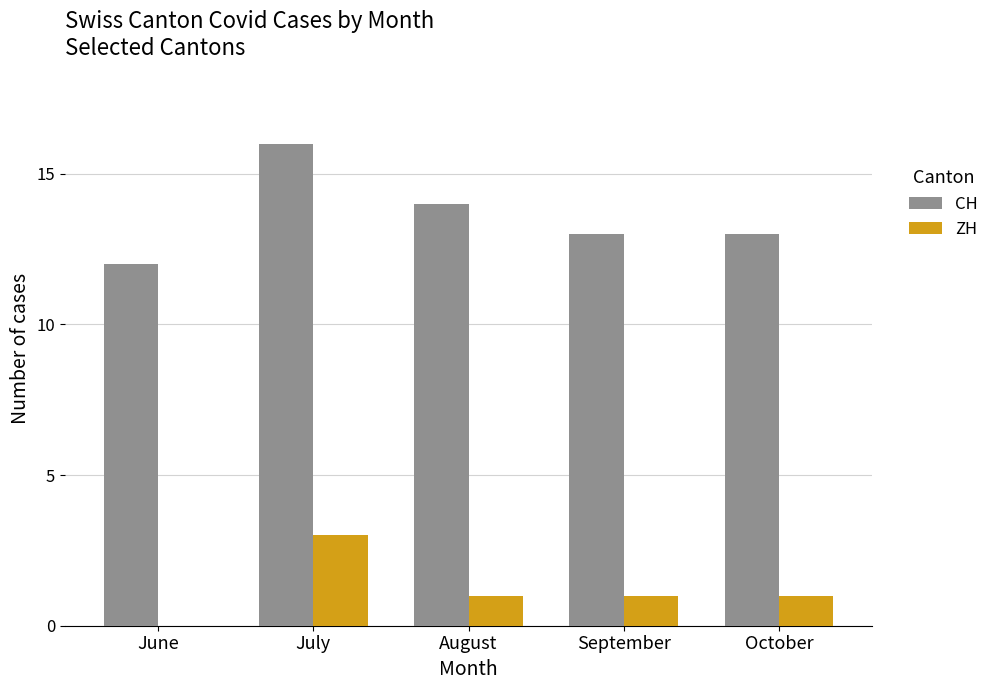

Reading left to right, list all the values displayed in this chart.

CH: June=12	July=16	August=14	September=13	October=13
ZH: June=0	July=3	August=1	September=1	October=1